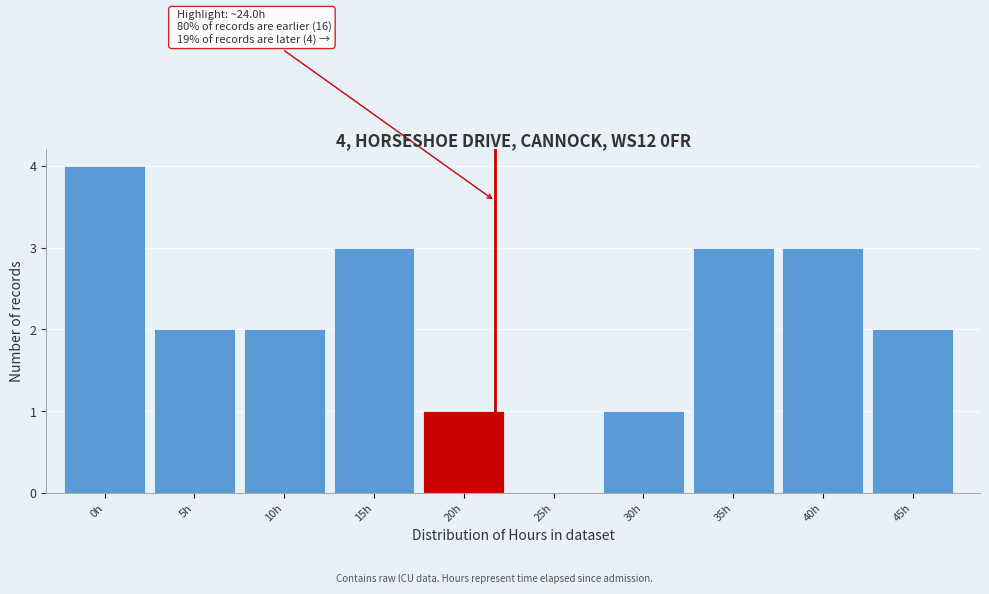

Reading left to right, extract all data points from this chart.

0h=4	5h=2	10h=2	15h=3	20h=1	25h=0	30h=1	35h=3	40h=3	45h=2